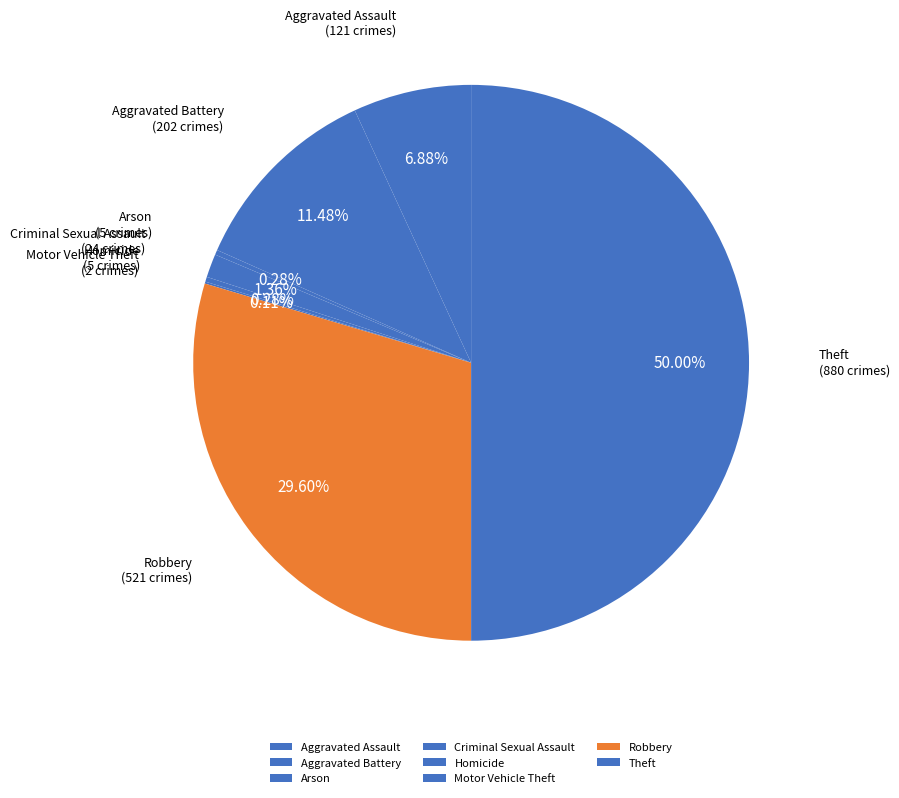

Combined, do Criminal Sexual Assault and Robbery account for over 50%?

No